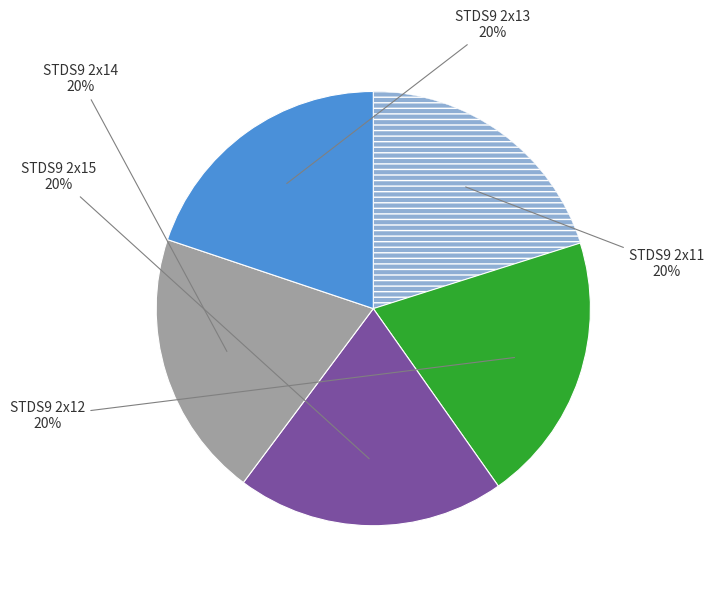

Is there a majority slice in this chart?

No